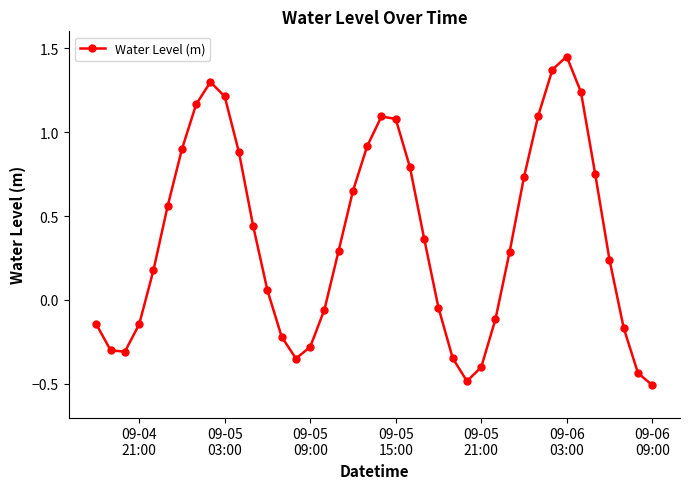

What is the smallest value displayed?

-0.5